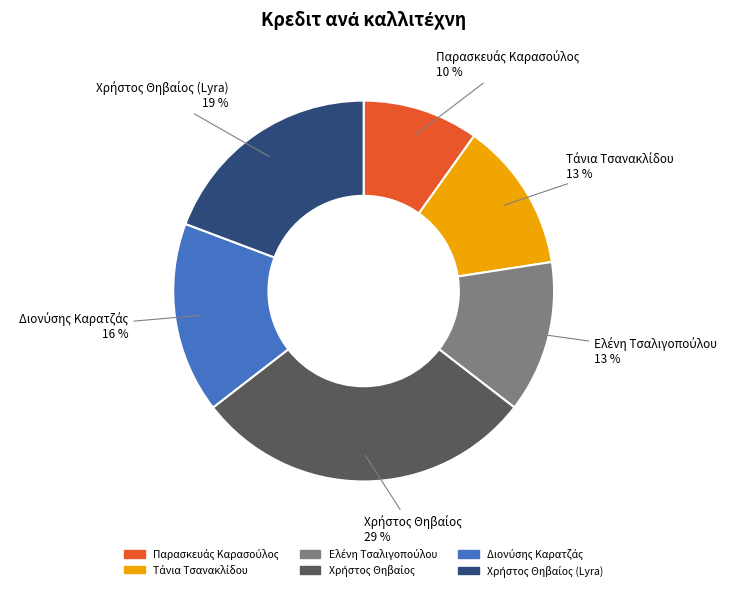

To the nearest percent, what is the average slice percentage?

17%